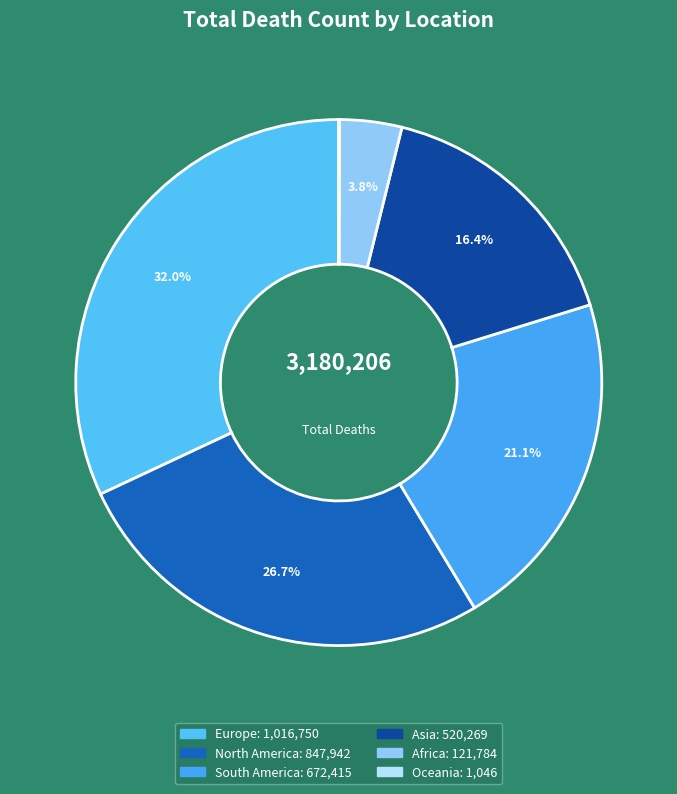

What is the ratio of the value at Europe to the value at Africa?

8.3